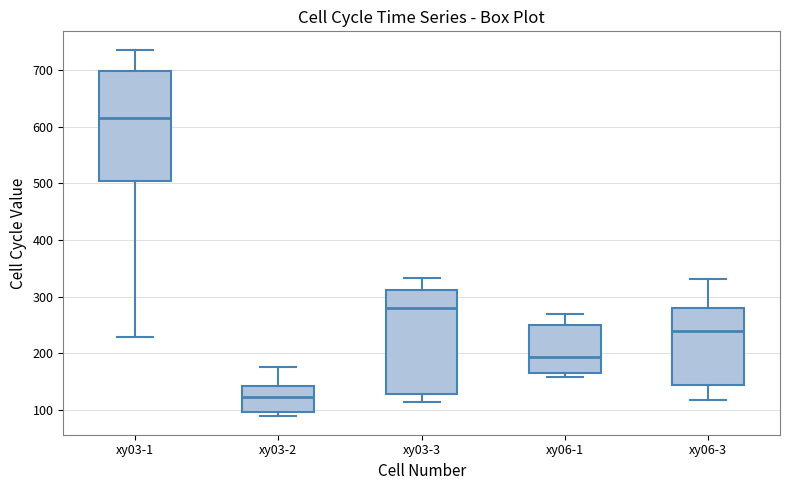

Where is the upper edge of the box for xy06-3 on the y-axis? The values are not printed on the chart, so give them approximately, as read against the axis.

280